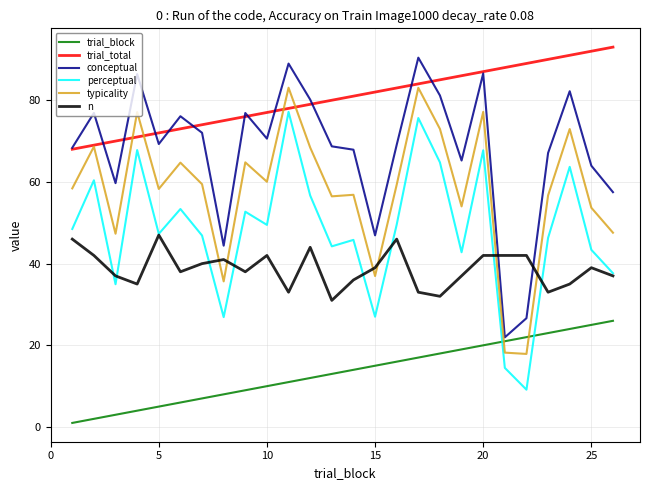

After their last crossing, which series has the higher values: trial_total or conceptual?

trial_total